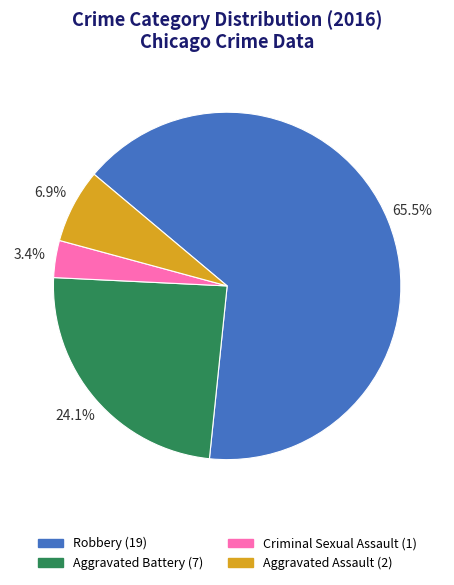

Which category has the biggest portion of the pie?

Robbery